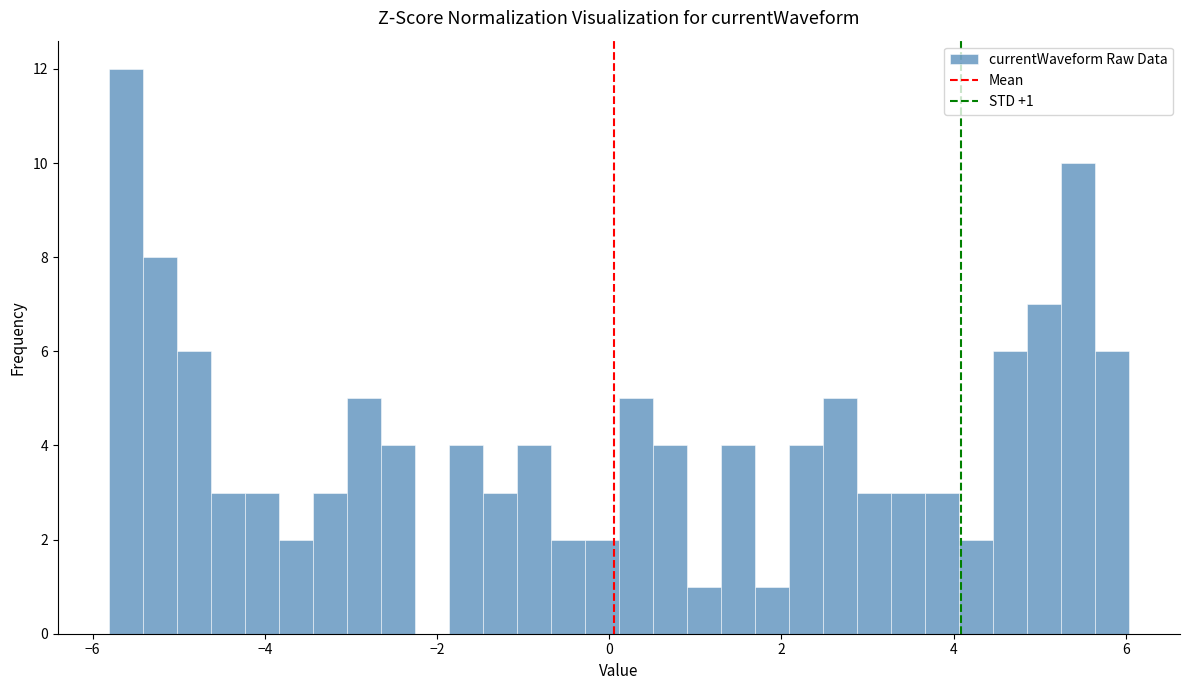

Read against the x-axis, roughly where is the centre of the tallest bar?

-5.6